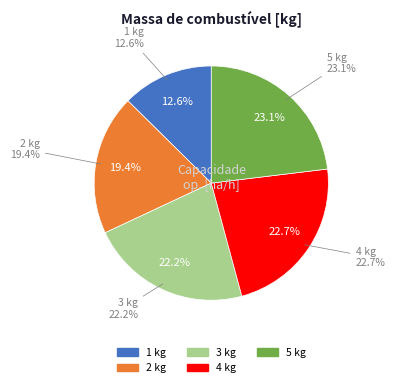

Is 3 kg the majority of the pie?

No